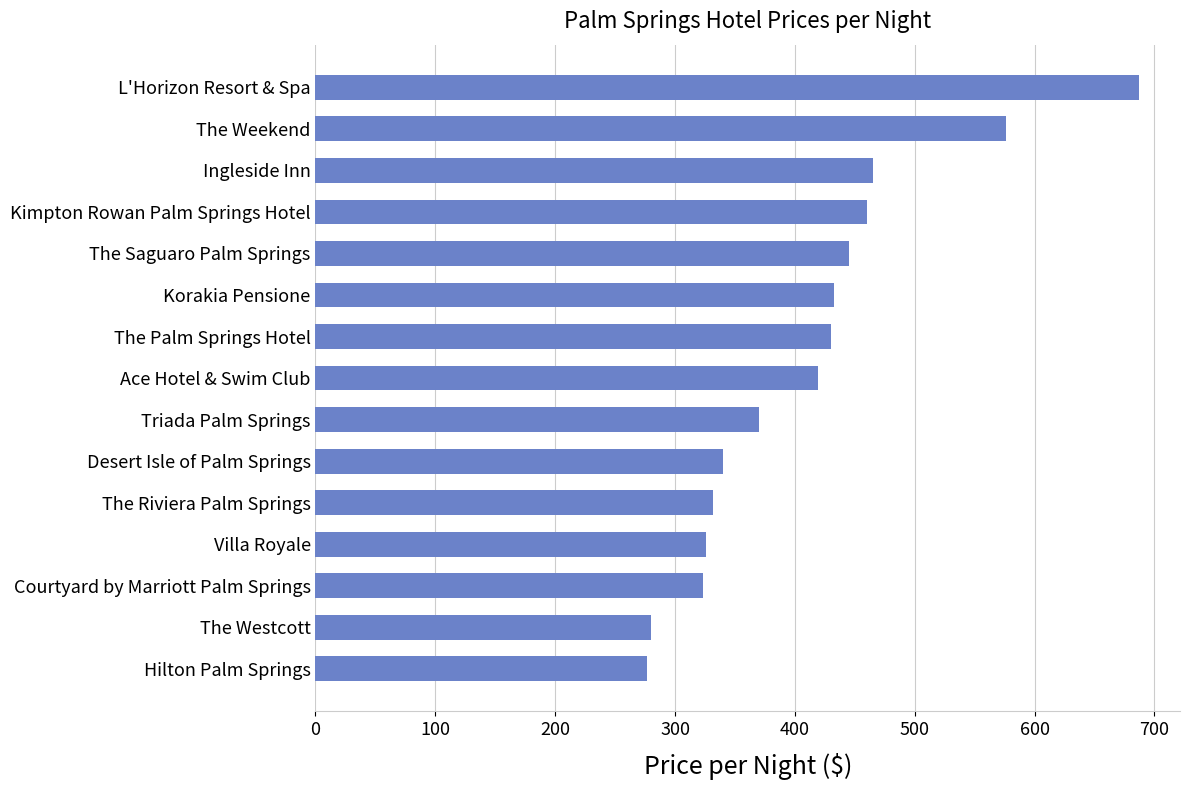

What is the difference between the maximum and minimum values?

410